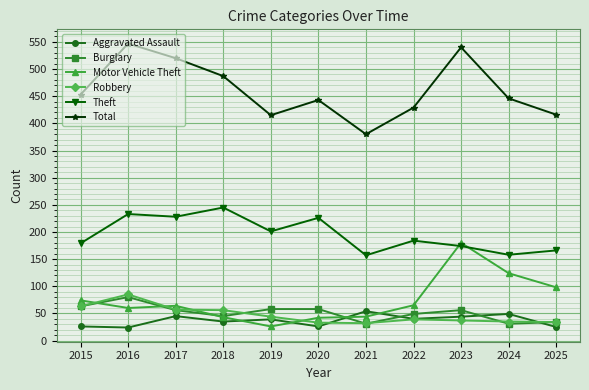

What is the total value across all series at 2022?

806